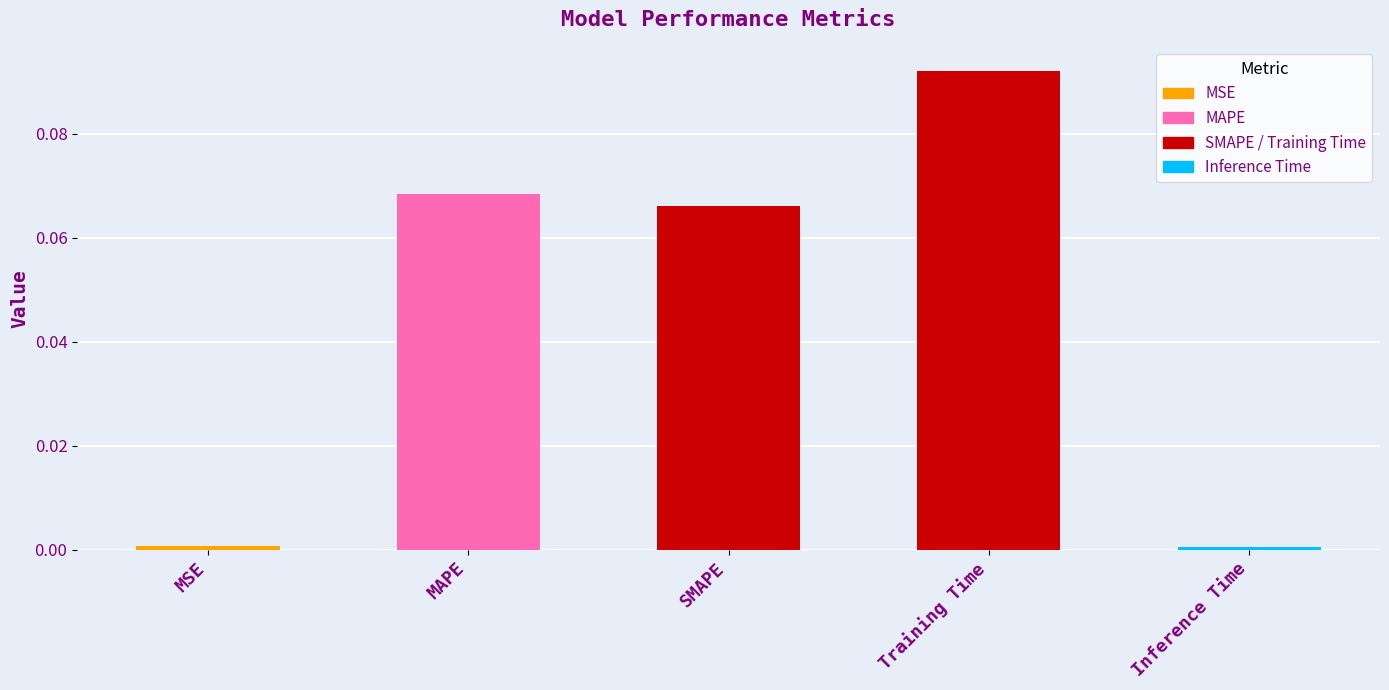

What is the sum of the values at SMAPE and MSE?

0.1